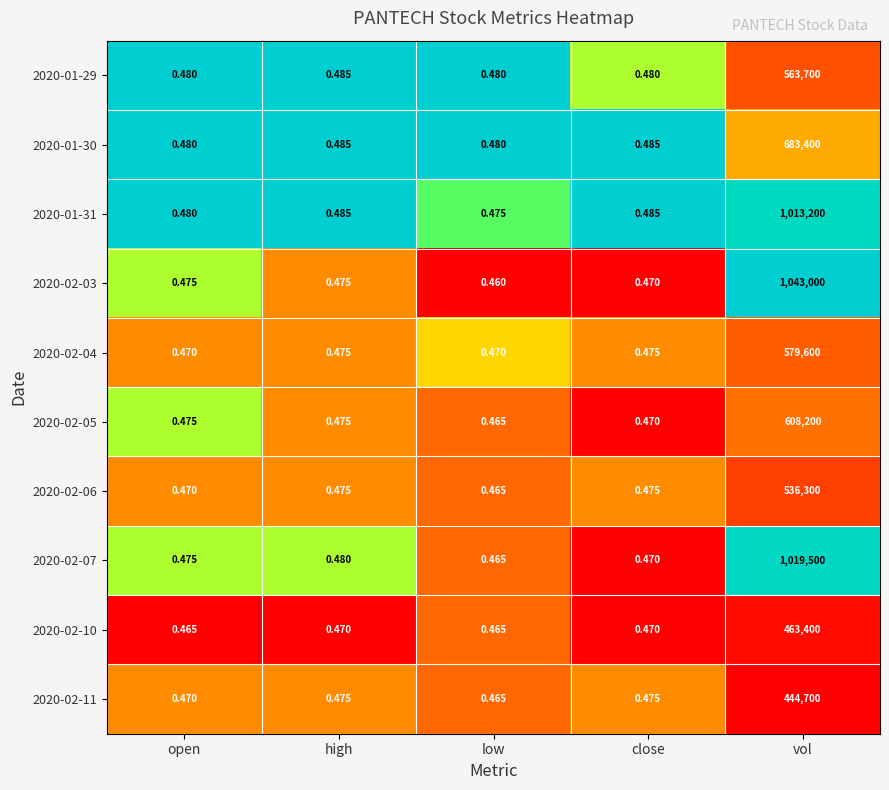

At which category does the chart reach its minimum across all series?

low